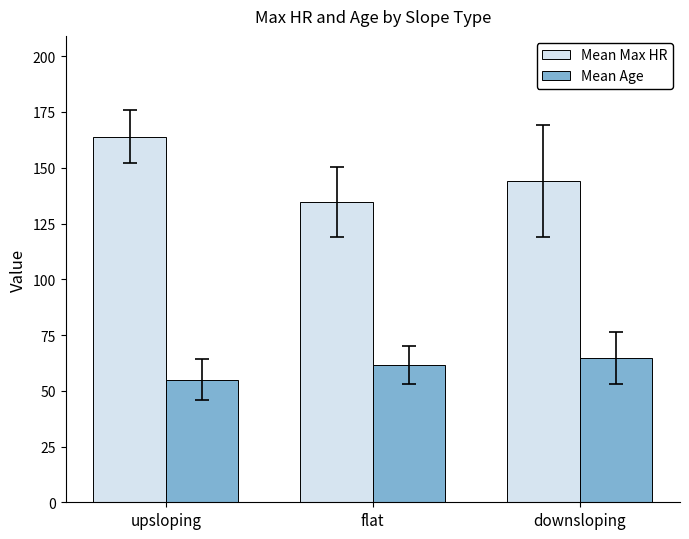

The Mean Max HR series shows 215.6 at flat. True or false?

False